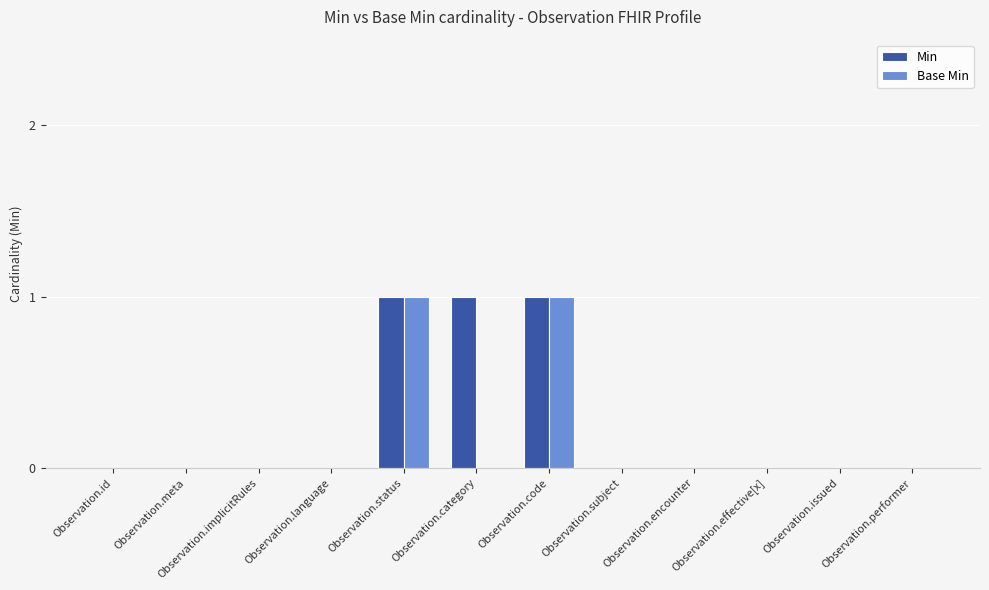

The Min series shows 0 at Observation.category. True or false?

False